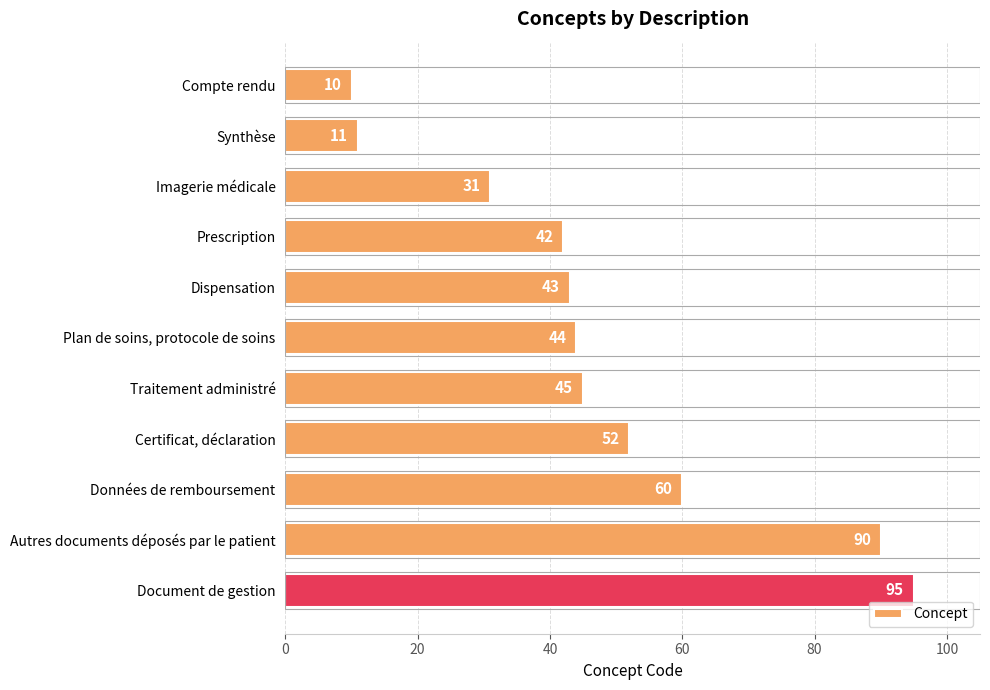

Between Compte rendu and Imagerie médicale, which is larger?

Imagerie médicale